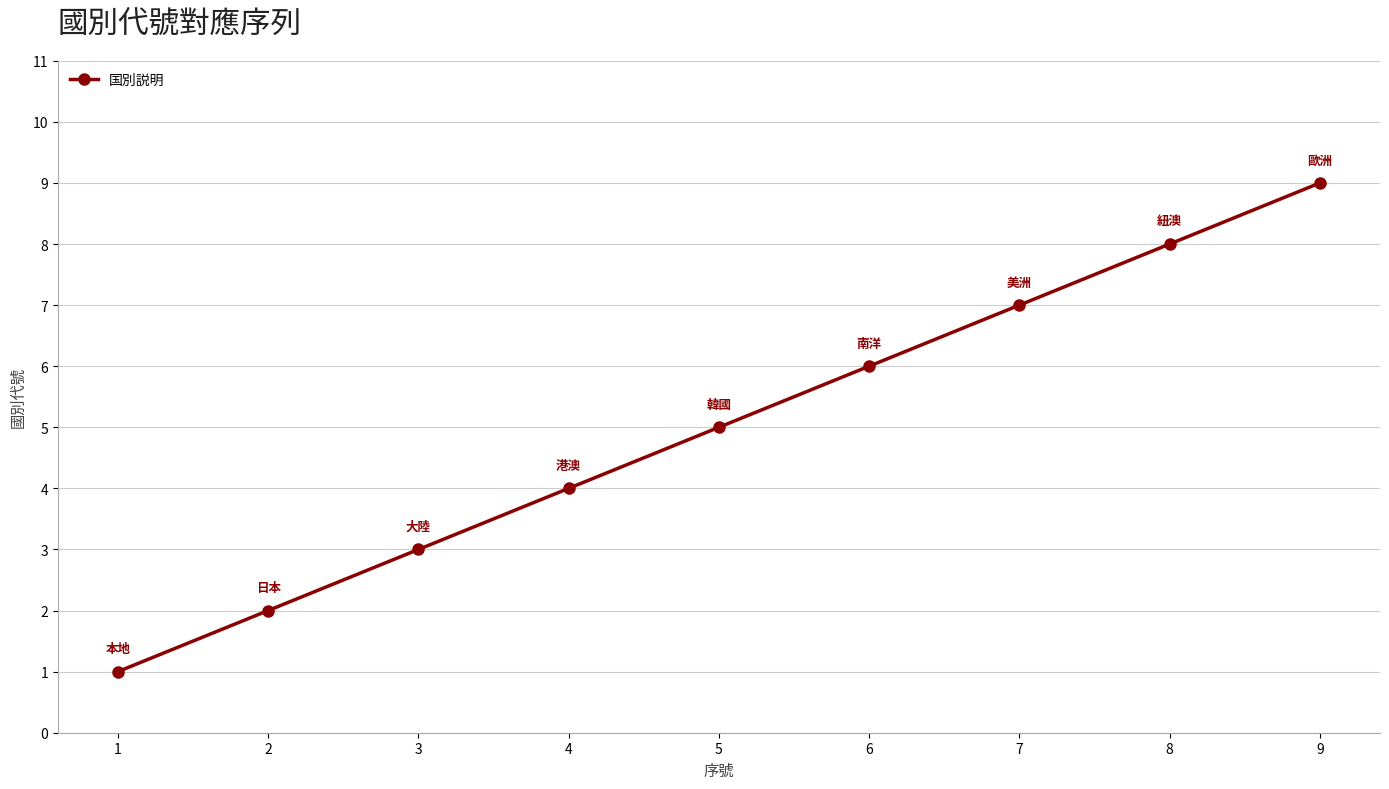

Which has a higher value, 7 or 5?

7